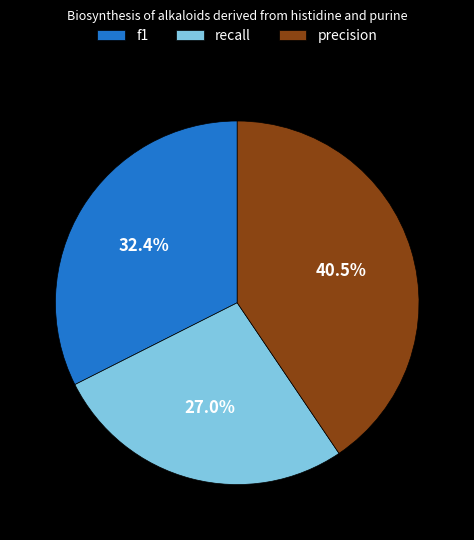

What portion of the pie excludes precision?

59.5%